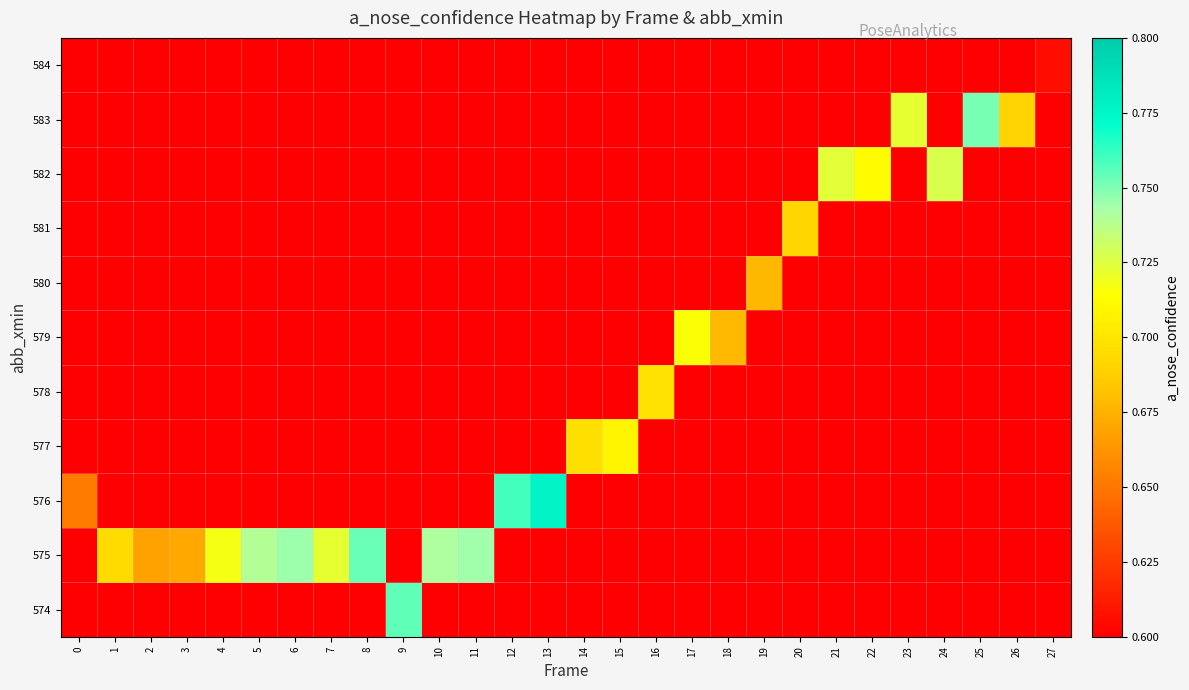

Reading left to right, list all the values displayed in this chart.

row_0: 0=0.0	1=0.0	2=0.0	3=0.0	4=0.0	5=0.0	6=0.0	7=0.0	8=0.0	9=0.8	10=0.0	11=0.0	12=0.0	13=0.0	14=0.0	15=0.0	16=0.0	17=0.0	18=0.0	19=0.0	20=0.0	21=0.0	22=0.0	23=0.0	24=0.0	25=0.0	26=0.0	27=0.0
row_1: 0=0.0	1=0.7	2=0.7	3=0.7	4=0.7	5=0.7	6=0.7	7=0.7	8=0.8	9=0.0	10=0.7	11=0.7	12=0.0	13=0.0	14=0.0	15=0.0	16=0.0	17=0.0	18=0.0	19=0.0	20=0.0	21=0.0	22=0.0	23=0.0	24=0.0	25=0.0	26=0.0	27=0.0
row_2: 0=0.7	1=0.0	2=0.0	3=0.0	4=0.0	5=0.0	6=0.0	7=0.0	8=0.0	9=0.0	10=0.0	11=0.0	12=0.8	13=0.8	14=0.0	15=0.0	16=0.0	17=0.0	18=0.0	19=0.0	20=0.0	21=0.0	22=0.0	23=0.0	24=0.0	25=0.0	26=0.0	27=0.0
row_3: 0=0.0	1=0.0	2=0.0	3=0.0	4=0.0	5=0.0	6=0.0	7=0.0	8=0.0	9=0.0	10=0.0	11=0.0	12=0.0	13=0.0	14=0.7	15=0.7	16=0.0	17=0.0	18=0.0	19=0.0	20=0.0	21=0.0	22=0.0	23=0.0	24=0.0	25=0.0	26=0.0	27=0.0
row_4: 0=0.0	1=0.0	2=0.0	3=0.0	4=0.0	5=0.0	6=0.0	7=0.0	8=0.0	9=0.0	10=0.0	11=0.0	12=0.0	13=0.0	14=0.0	15=0.0	16=0.7	17=0.0	18=0.0	19=0.0	20=0.0	21=0.0	22=0.0	23=0.0	24=0.0	25=0.0	26=0.0	27=0.0
row_5: 0=0.0	1=0.0	2=0.0	3=0.0	4=0.0	5=0.0	6=0.0	7=0.0	8=0.0	9=0.0	10=0.0	11=0.0	12=0.0	13=0.0	14=0.0	15=0.0	16=0.0	17=0.7	18=0.7	19=0.0	20=0.0	21=0.0	22=0.0	23=0.0	24=0.0	25=0.0	26=0.0	27=0.0
row_6: 0=0.0	1=0.0	2=0.0	3=0.0	4=0.0	5=0.0	6=0.0	7=0.0	8=0.0	9=0.0	10=0.0	11=0.0	12=0.0	13=0.0	14=0.0	15=0.0	16=0.0	17=0.0	18=0.0	19=0.7	20=0.0	21=0.0	22=0.0	23=0.0	24=0.0	25=0.0	26=0.0	27=0.0
row_7: 0=0.0	1=0.0	2=0.0	3=0.0	4=0.0	5=0.0	6=0.0	7=0.0	8=0.0	9=0.0	10=0.0	11=0.0	12=0.0	13=0.0	14=0.0	15=0.0	16=0.0	17=0.0	18=0.0	19=0.0	20=0.7	21=0.0	22=0.0	23=0.0	24=0.0	25=0.0	26=0.0	27=0.0
row_8: 0=0.0	1=0.0	2=0.0	3=0.0	4=0.0	5=0.0	6=0.0	7=0.0	8=0.0	9=0.0	10=0.0	11=0.0	12=0.0	13=0.0	14=0.0	15=0.0	16=0.0	17=0.0	18=0.0	19=0.0	20=0.0	21=0.7	22=0.7	23=0.0	24=0.7	25=0.0	26=0.0	27=0.0
row_9: 0=0.0	1=0.0	2=0.0	3=0.0	4=0.0	5=0.0	6=0.0	7=0.0	8=0.0	9=0.0	10=0.0	11=0.0	12=0.0	13=0.0	14=0.0	15=0.0	16=0.0	17=0.0	18=0.0	19=0.0	20=0.0	21=0.0	22=0.0	23=0.7	24=0.0	25=0.8	26=0.7	27=0.0
row_10: 0=0.0	1=0.0	2=0.0	3=0.0	4=0.0	5=0.0	6=0.0	7=0.0	8=0.0	9=0.0	10=0.0	11=0.0	12=0.0	13=0.0	14=0.0	15=0.0	16=0.0	17=0.0	18=0.0	19=0.0	20=0.0	21=0.0	22=0.0	23=0.0	24=0.0	25=0.0	26=0.0	27=0.6